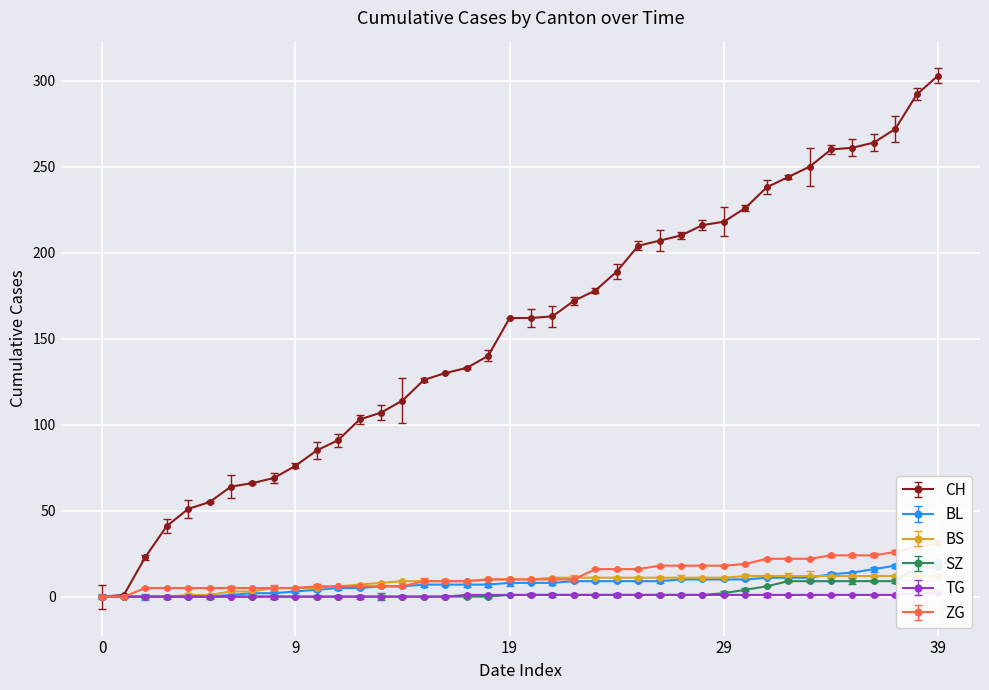

True or false: SZ has a value of -10 at 2020-06-05.

False